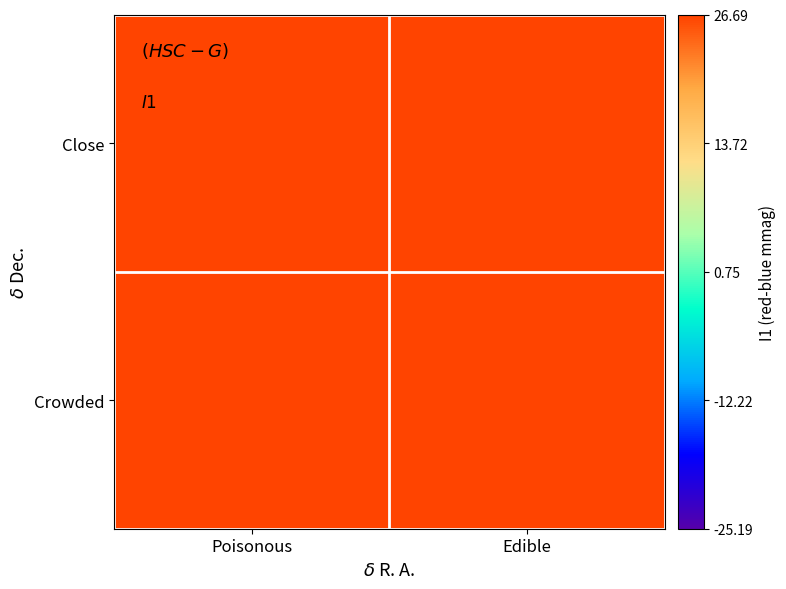

List the series in order of their peak value, lowest first.

Crowded, Close